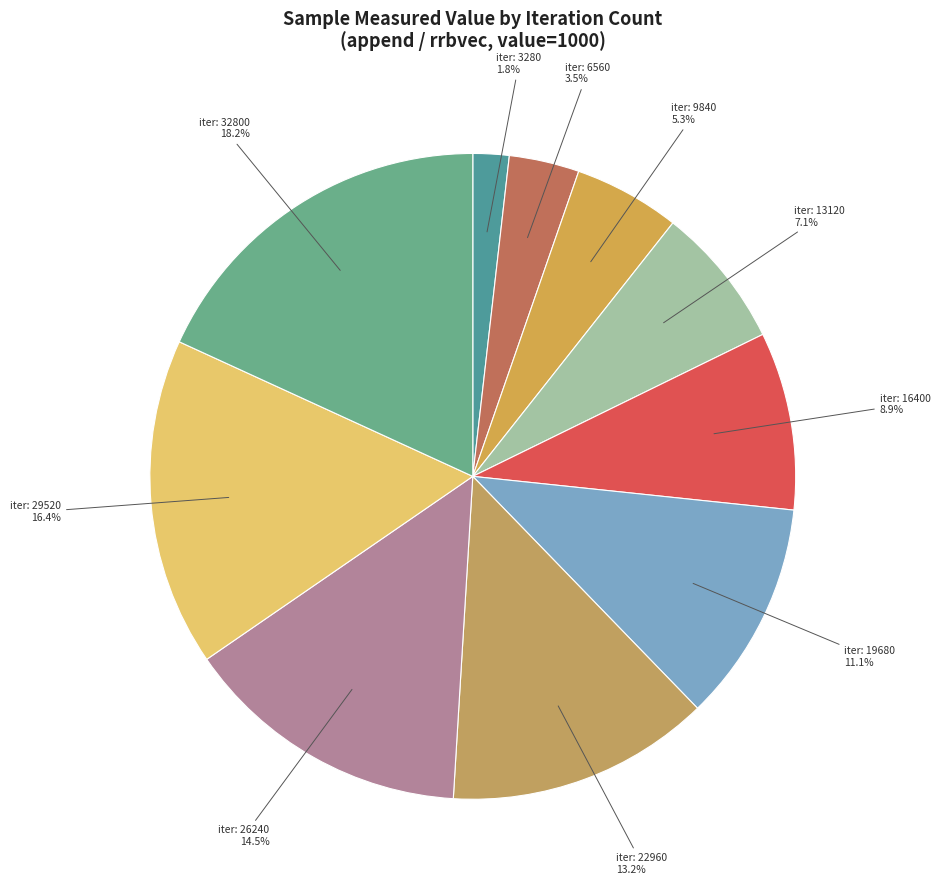

Count the number of slices in the pie.

10